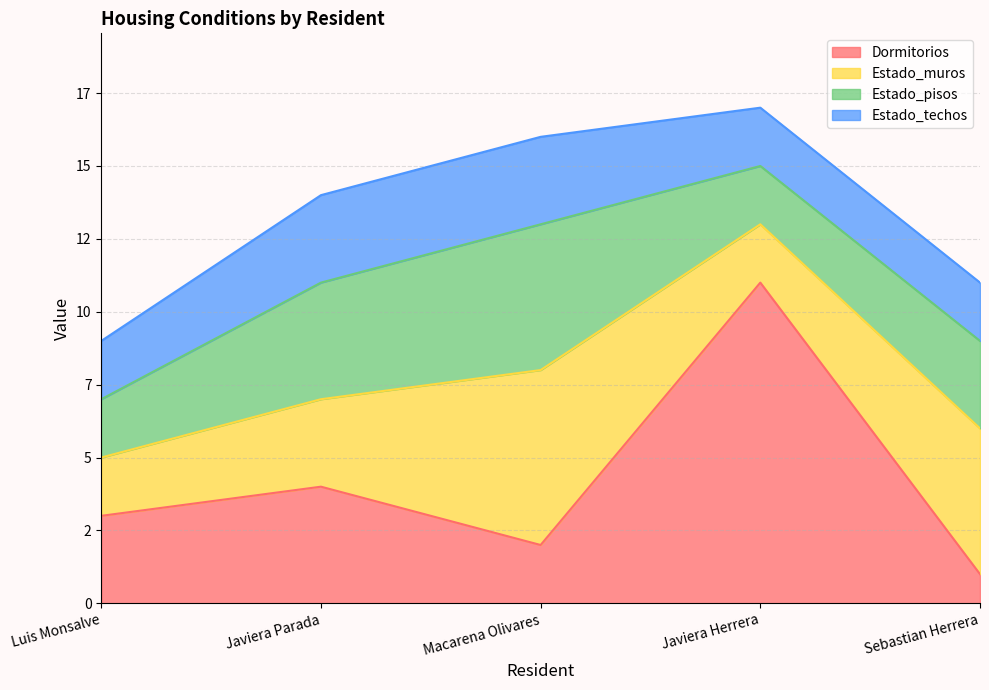

True or false: Estado_muros and Estado_techos intersect in this chart.

False